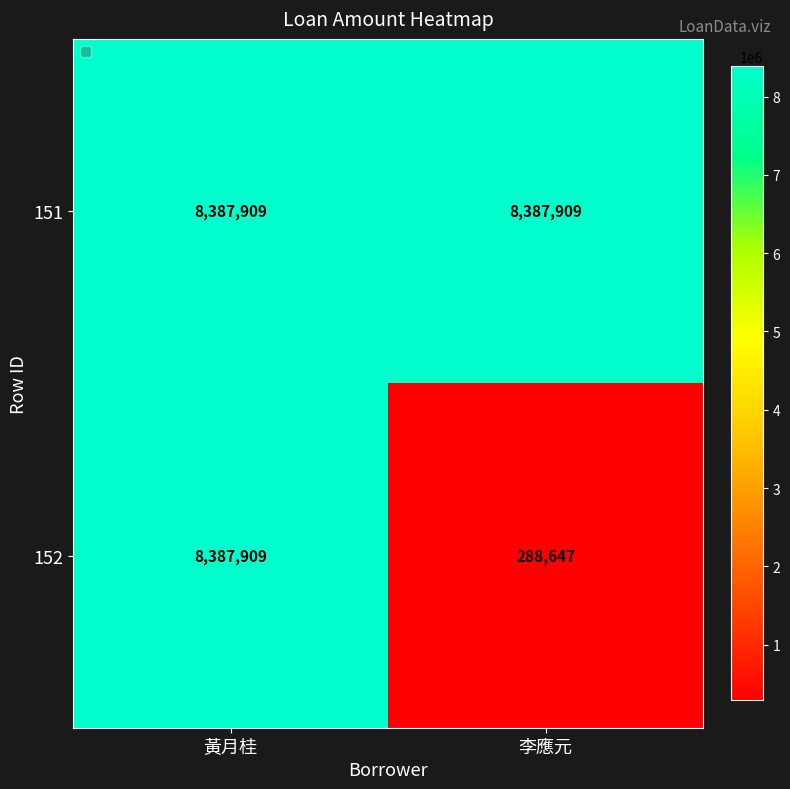

Rank the series at 李應元 from lowest to highest value.

152, 151